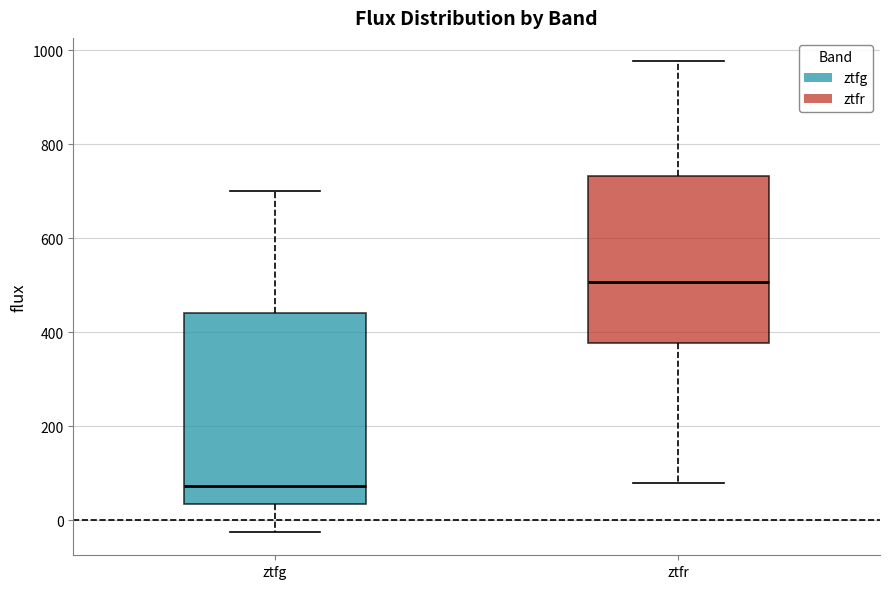

Reading left to right, read every box against the y-axis: the position of its median line, the range the box covers, and the ends of its whiskers. The values are not printed on the chart, so give them approximately, as read against the axis.

ztfg: median 80, box 40 to 440, whiskers -20 to 700
ztfr: median 500, box 380 to 740, whiskers 80 to 980